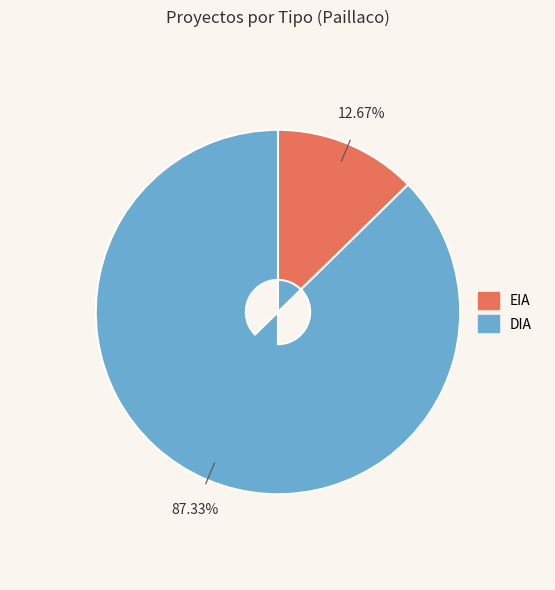

Combined, what portion of the pie is EIA and DIA?

100.0%